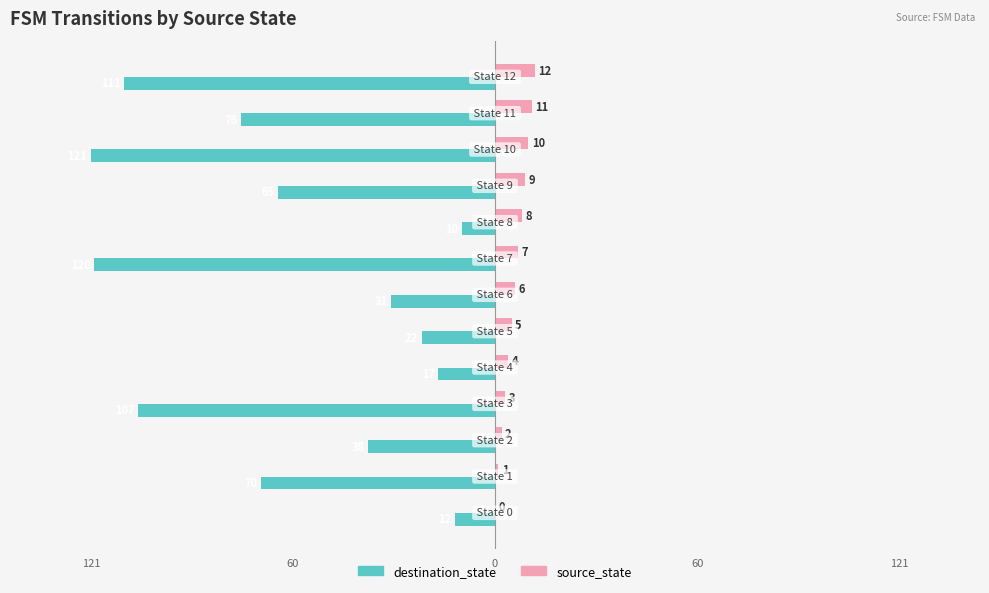

What are all the series names shown in the legend?

destination_state, source_state